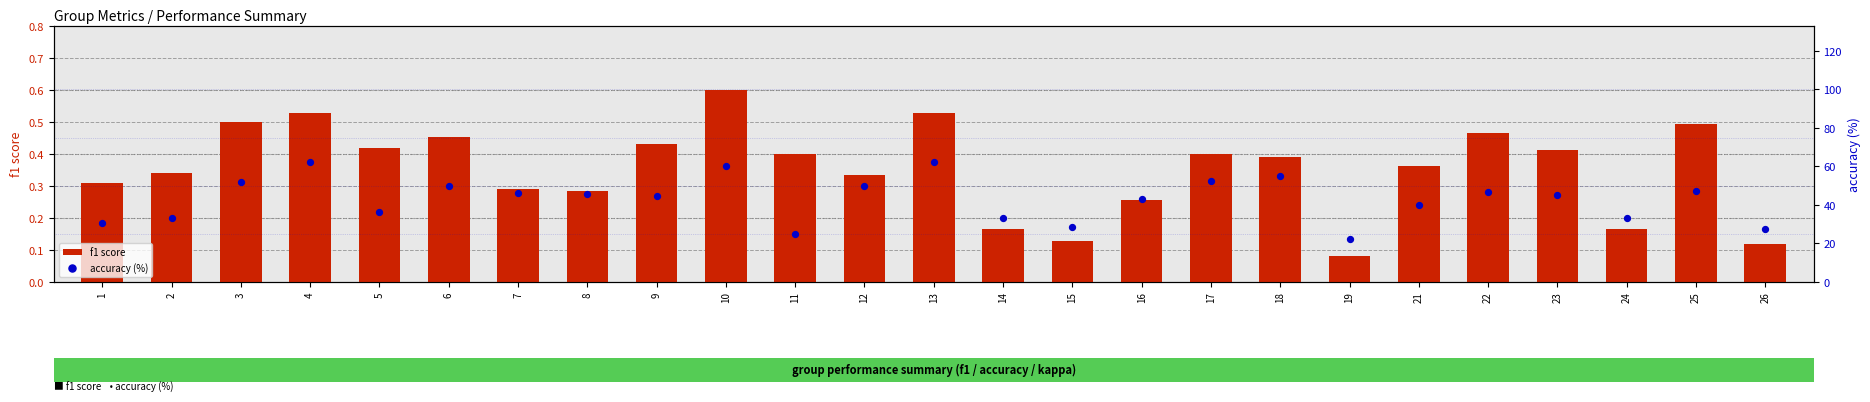

Is the value of f1 score at 6 greater than the value of accuracy (%) at 10?

No